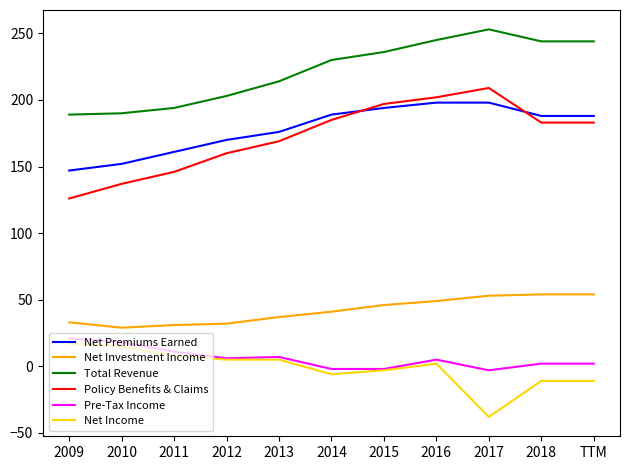

Is the value of Total Revenue at 2014 greater than the value of Policy Benefits & Claims at 2010?

Yes